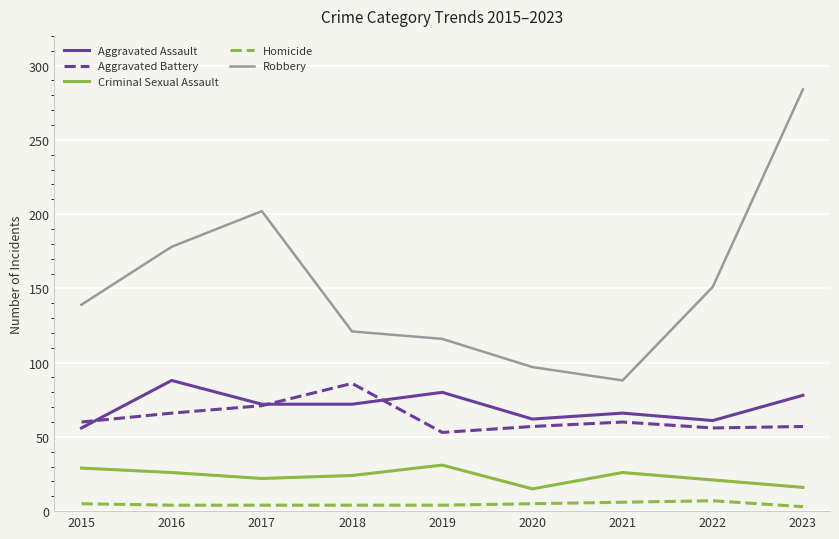

True or false: Criminal Sexual Assault and Homicide intersect in this chart.

False